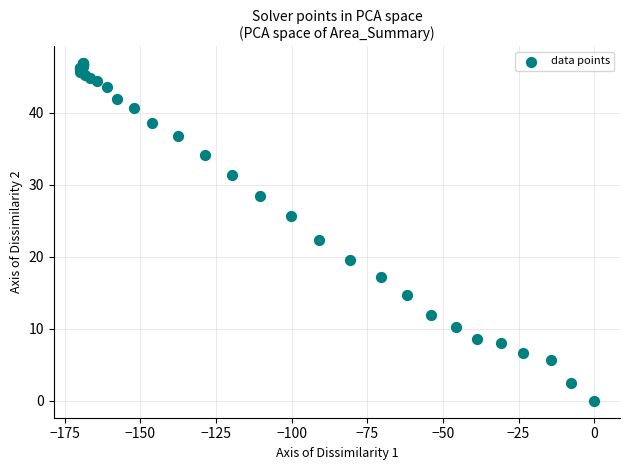

What Y value in the scatter plot is closest to 23?

22.4